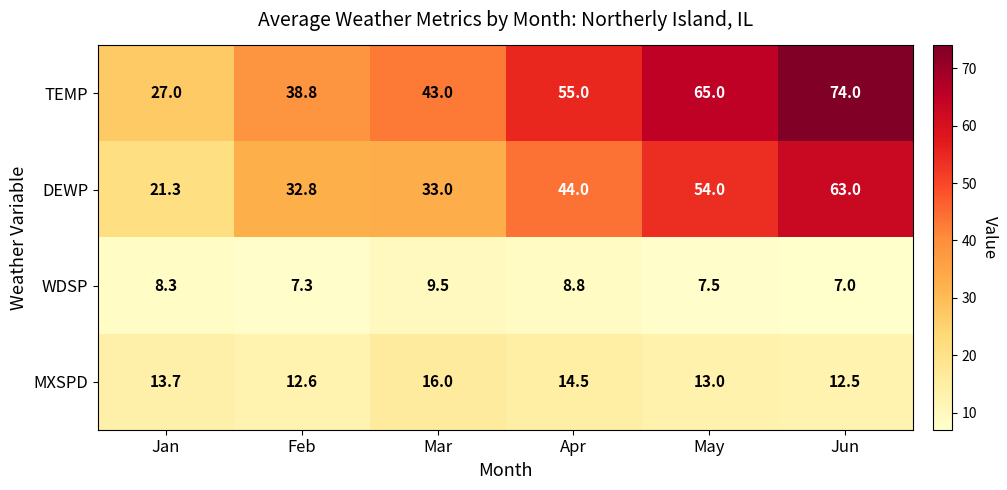

At which label is DEWP closest to 42?

Apr